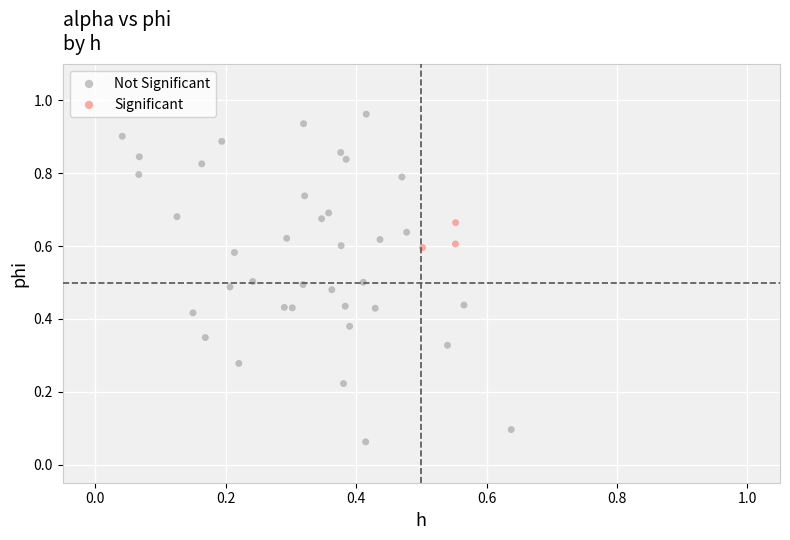

Which series contains the lowest Y value?

Not Significant